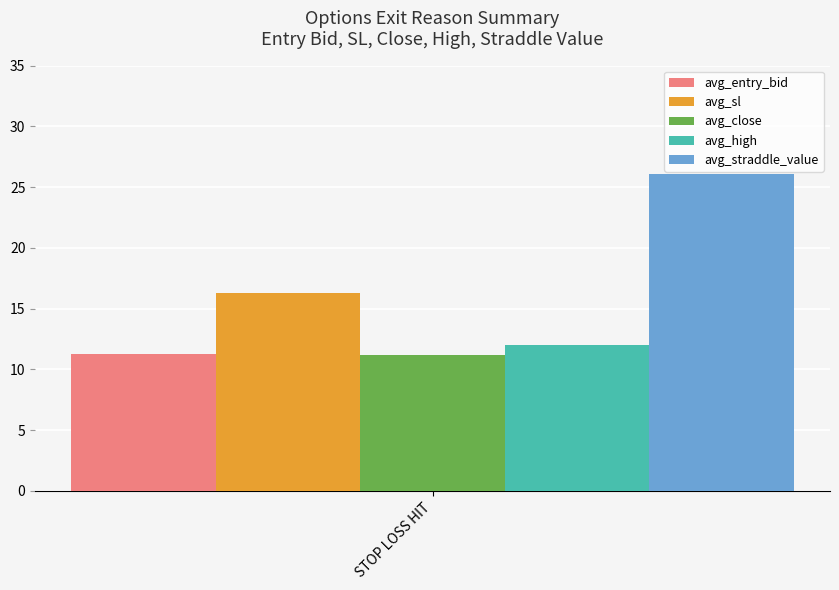

What are all the series names shown in the legend?

avg_entry_bid, avg_sl, avg_close, avg_high, avg_straddle_value